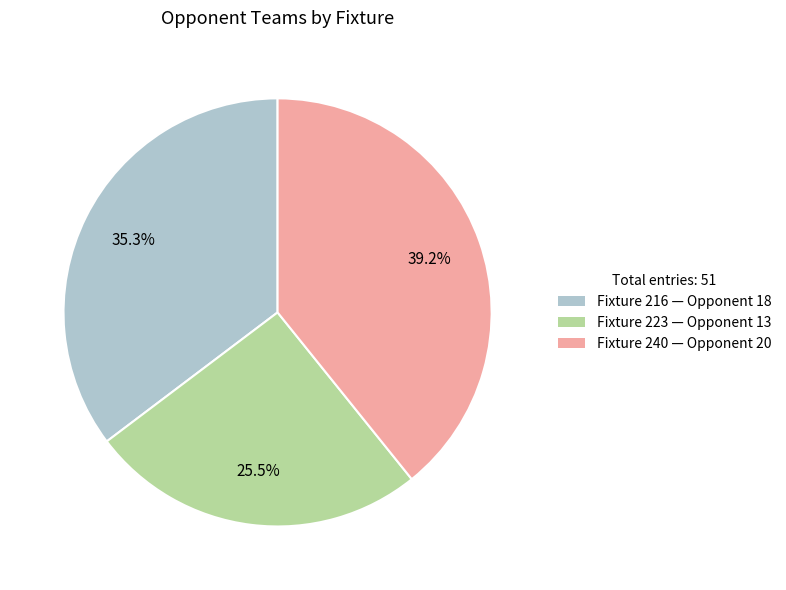

Is there a majority slice in this chart?

No